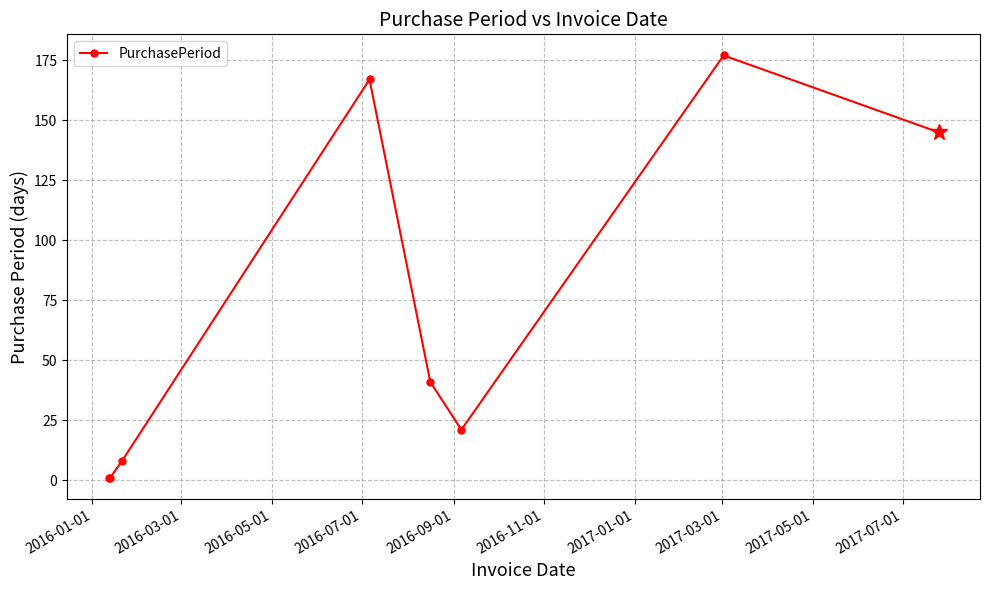

What is the value of the 3rd point from the left?

8